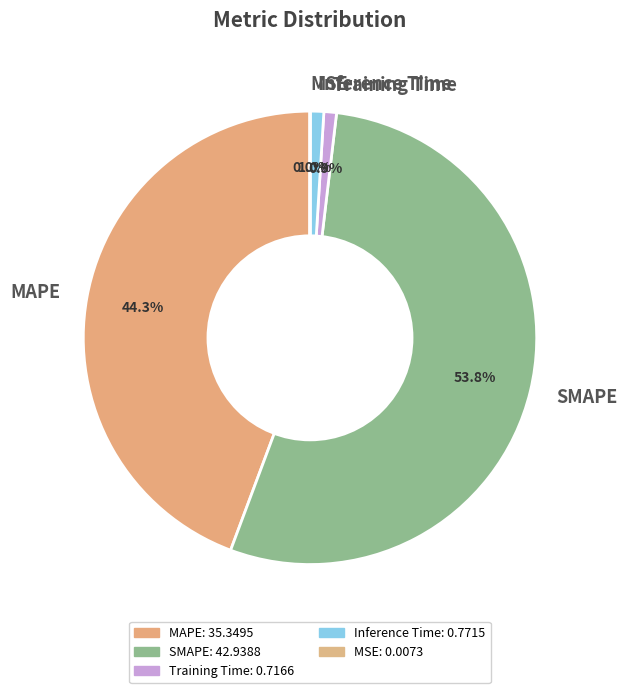

Is the sum of MAPE and Inference Time greater than half?

No